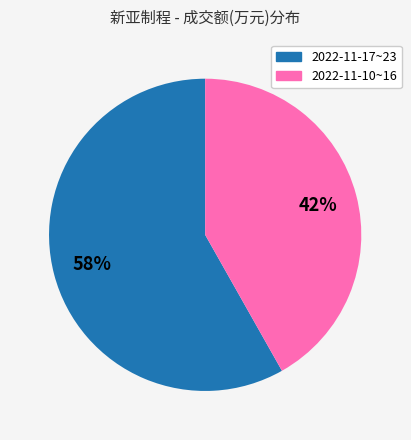

How many segments does this pie chart have?

2